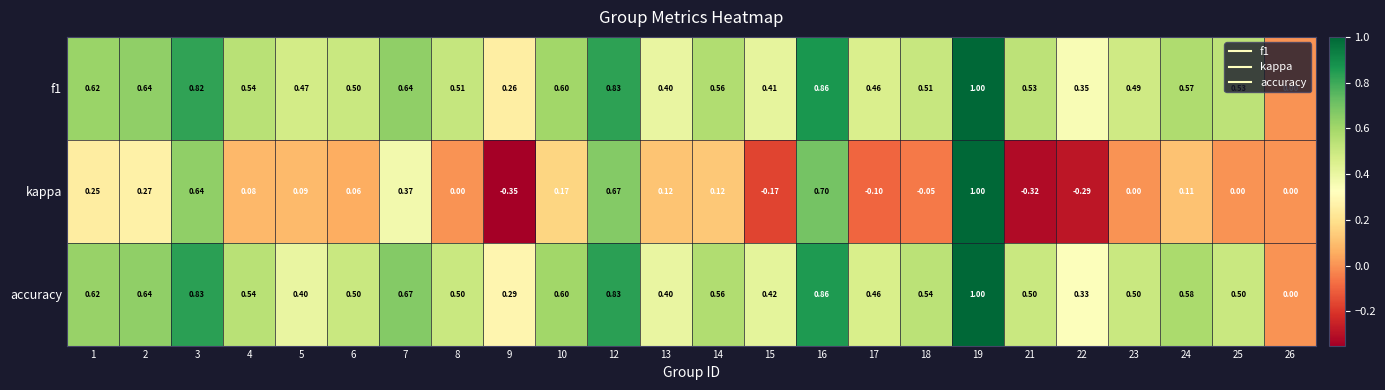

Is the value of kappa at 25 greater than the value of f1 at 2?

No